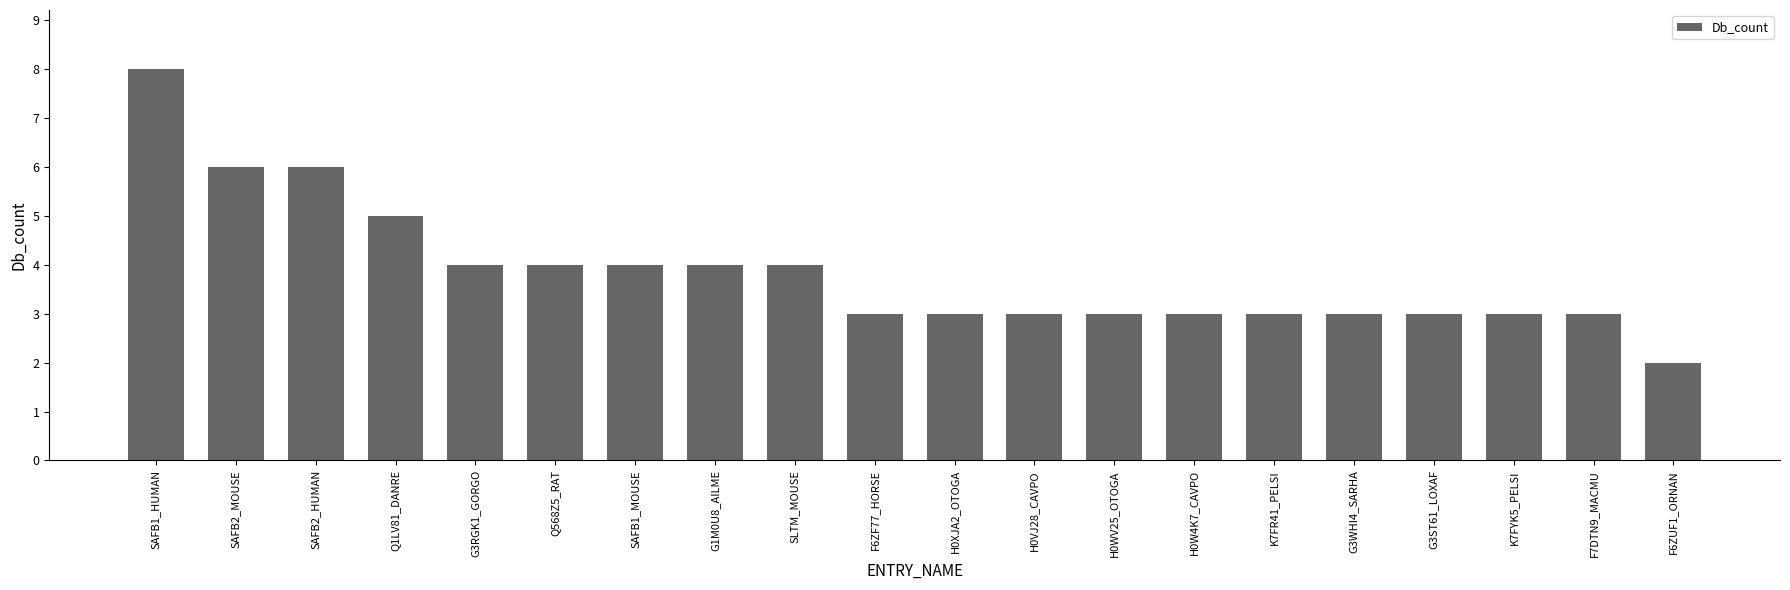

Count the values in the range 3 to 4.

15